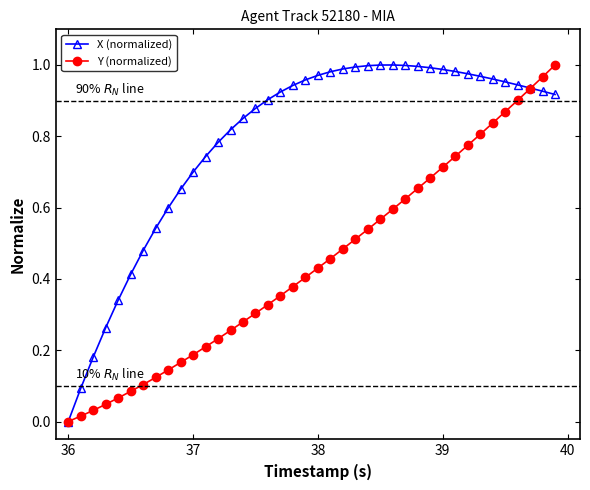

List the series in order of their overall mean, highest first.

X (normalized), Y (normalized)